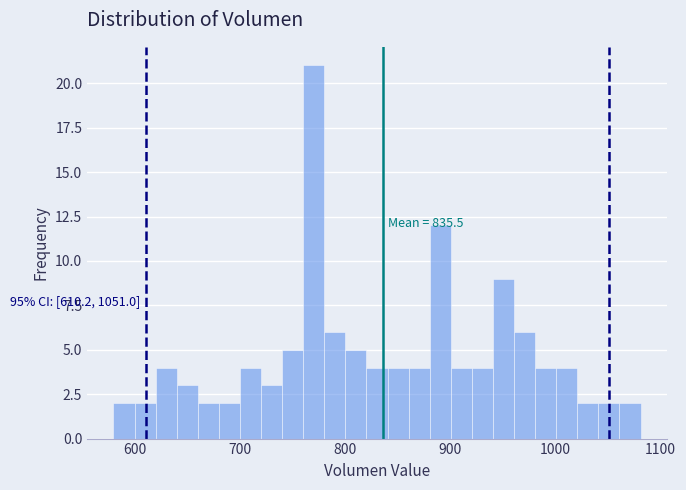

Around what value on the x-axis is the tallest bar? Give the approximate position of its centre, as read against the axis.

770